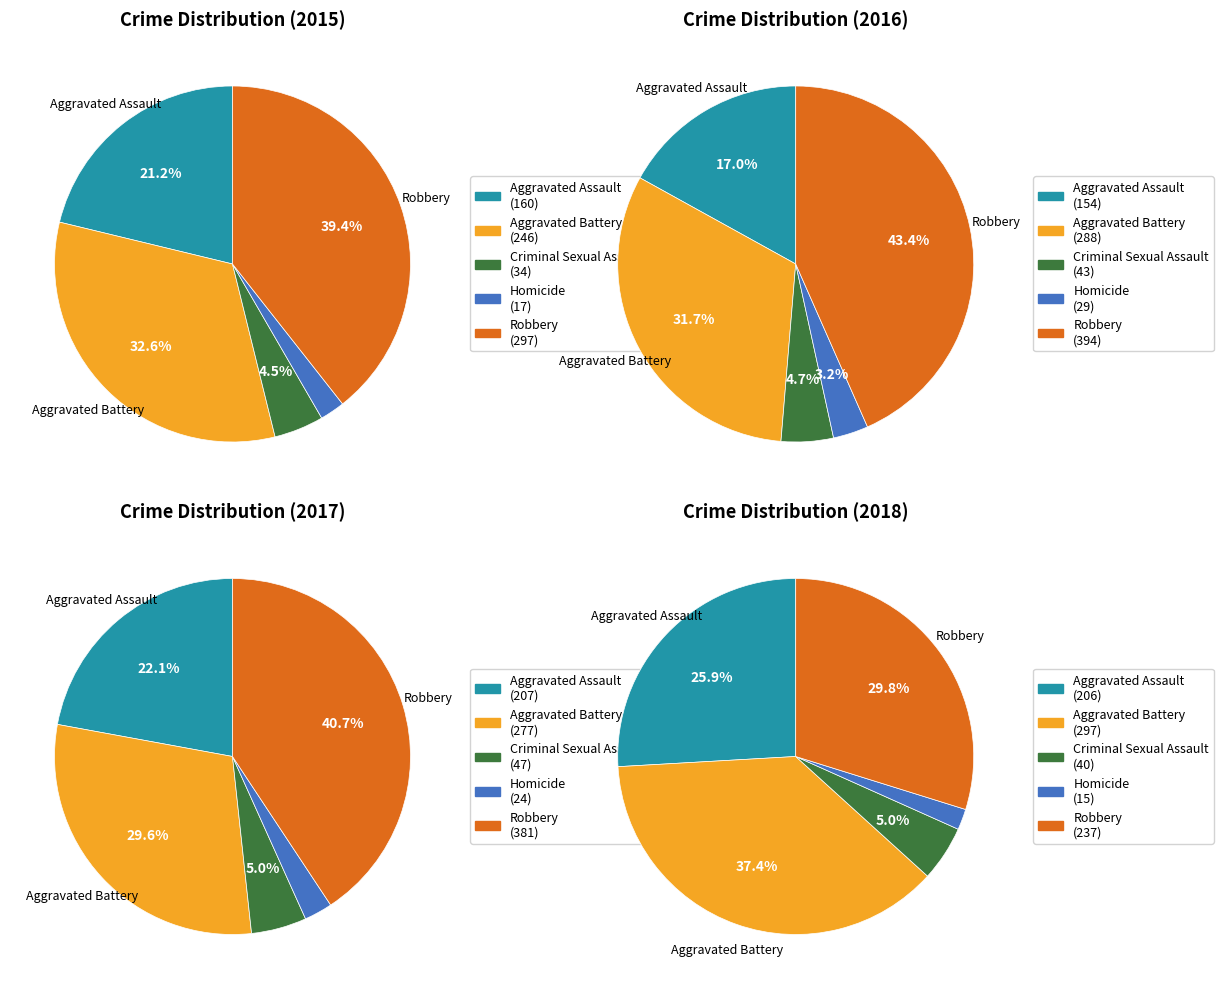

What is the largest slice in the pie chart?

Robbery